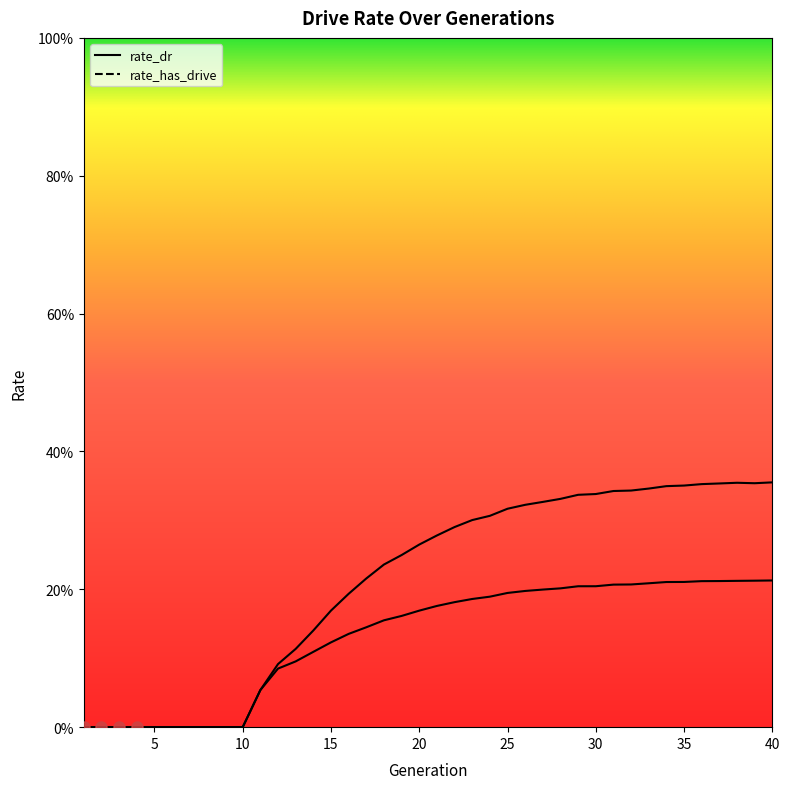

Reading left to right, what are all the values shown in this chart?

rate_dr: 1=0.0	2=0.0	3=0.0	4=0.0	5=0.0	6=0.0	7=0.0	8=0.0	9=0.0	10=0.0	11=0.1	12=0.1	13=0.1	14=0.1	15=0.1	16=0.1	17=0.1	18=0.2	19=0.2	20=0.2	21=0.2	22=0.2	23=0.2	24=0.2	25=0.2	26=0.2	27=0.2	28=0.2	29=0.2	30=0.2	31=0.2	32=0.2	33=0.2	34=0.2	35=0.2	36=0.2	37=0.2	38=0.2	39=0.2	40=0.2
rate_has_drive: 1=0.0	2=0.0	3=0.0	4=0.0	5=0.0	6=0.0	7=0.0	8=0.0	9=0.0	10=0.0	11=0.1	12=0.1	13=0.1	14=0.1	15=0.2	16=0.2	17=0.2	18=0.2	19=0.2	20=0.3	21=0.3	22=0.3	23=0.3	24=0.3	25=0.3	26=0.3	27=0.3	28=0.3	29=0.3	30=0.3	31=0.3	32=0.3	33=0.3	34=0.3	35=0.4	36=0.4	37=0.4	38=0.4	39=0.4	40=0.4